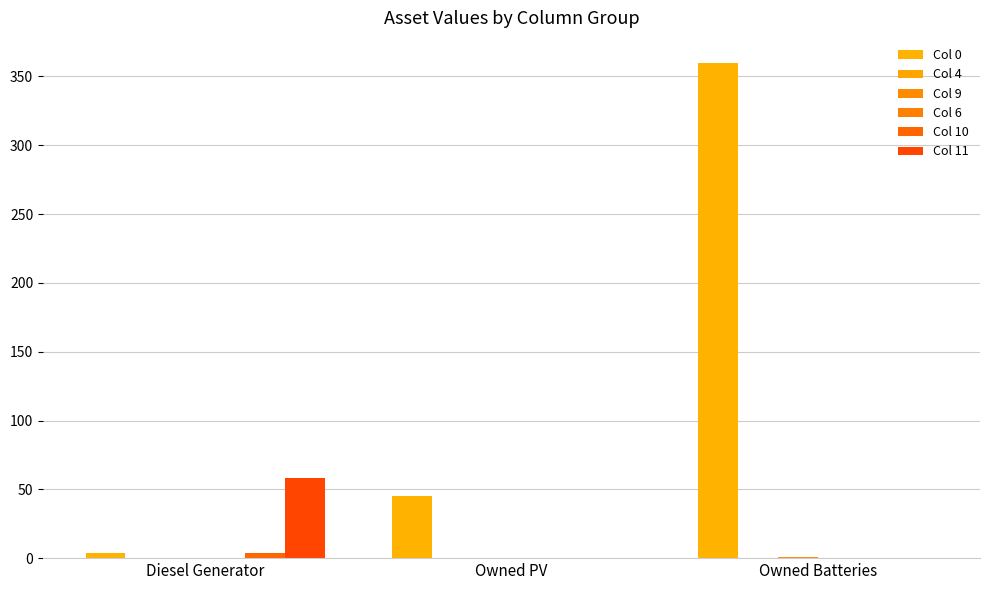

What is the difference between the maximum and minimum values in the Col 11 series?

58